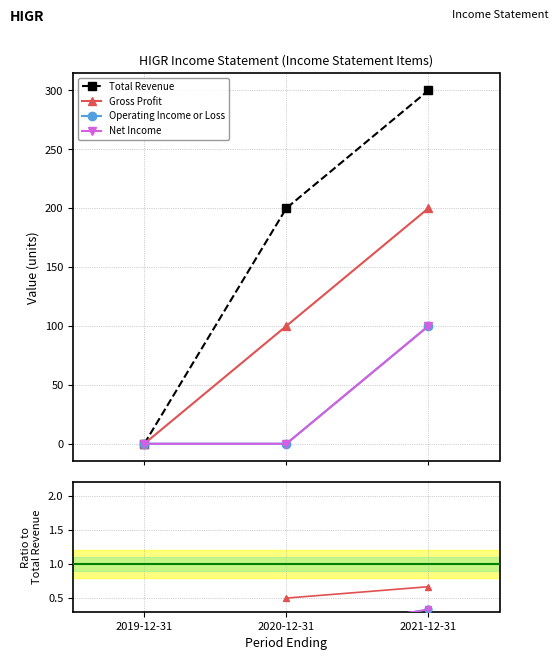

What is the sum of all Gross Profit values?

300